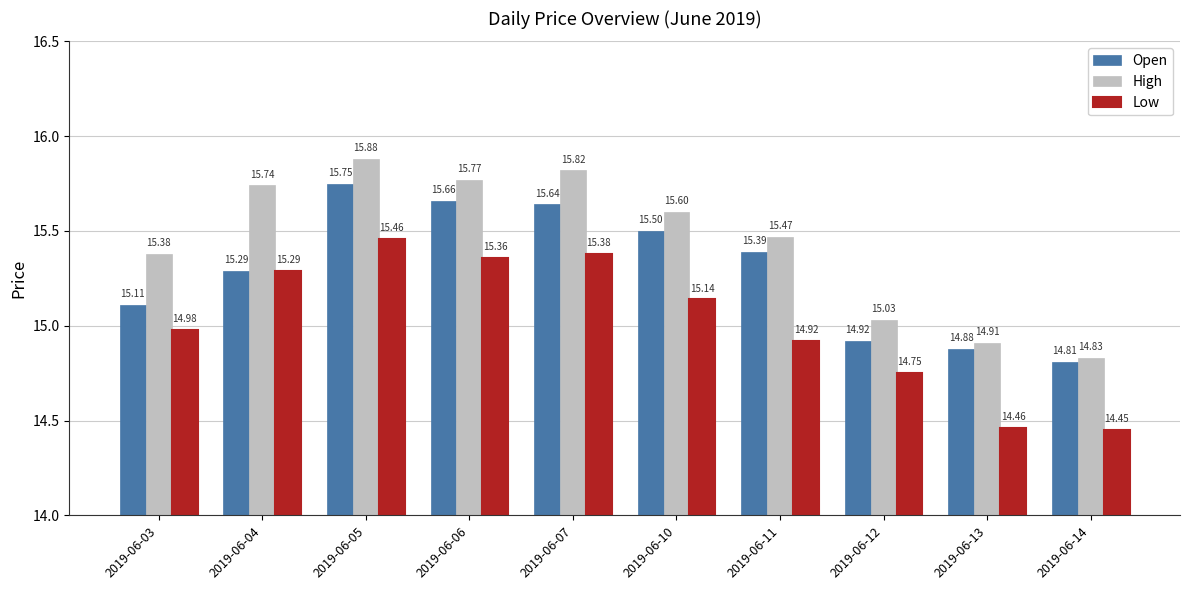

What is the value of the Low bar at the 1st from the left?

15.0